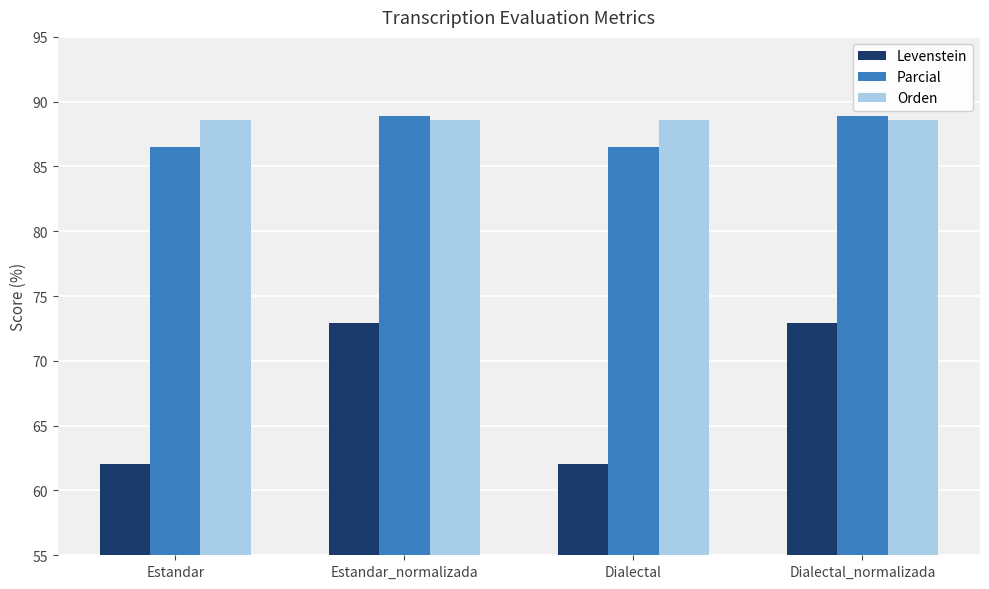

Reading left to right, extract all data points from this chart.

Levenstein: Estandar=62.1	Estandar_normalizada=72.9	Dialectal=62.1	Dialectal_normalizada=72.9
Parcial: Estandar=86.5	Estandar_normalizada=88.9	Dialectal=86.5	Dialectal_normalizada=88.9
Orden: Estandar=88.6	Estandar_normalizada=88.6	Dialectal=88.6	Dialectal_normalizada=88.6